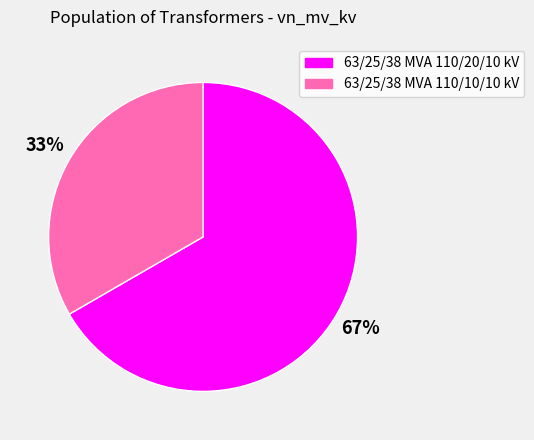

To the nearest percent, what is the average slice percentage?

50%